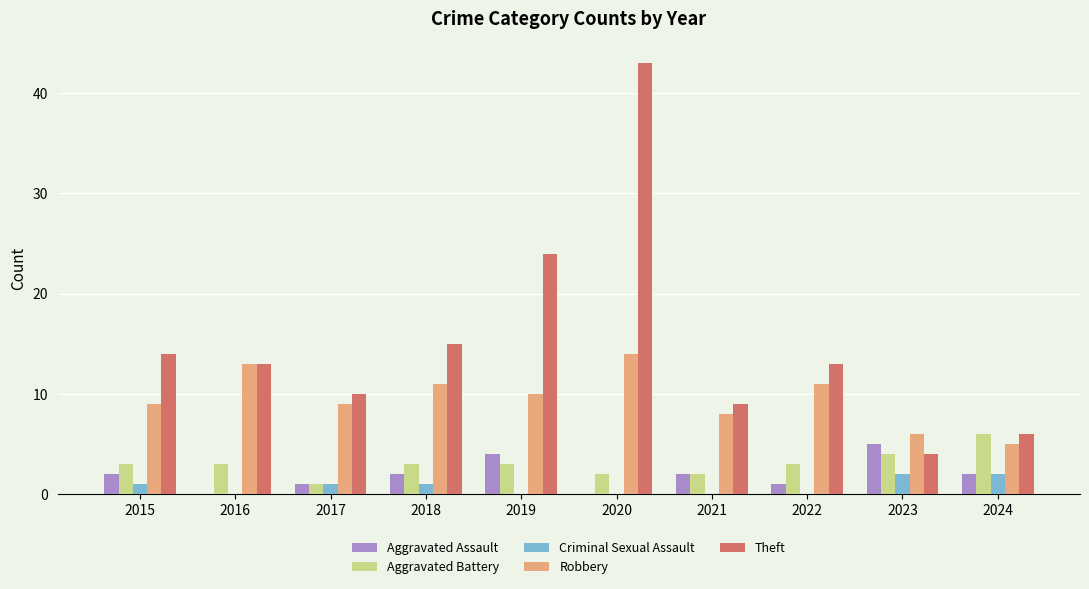

At which category is the sum across all series the highest?

2020